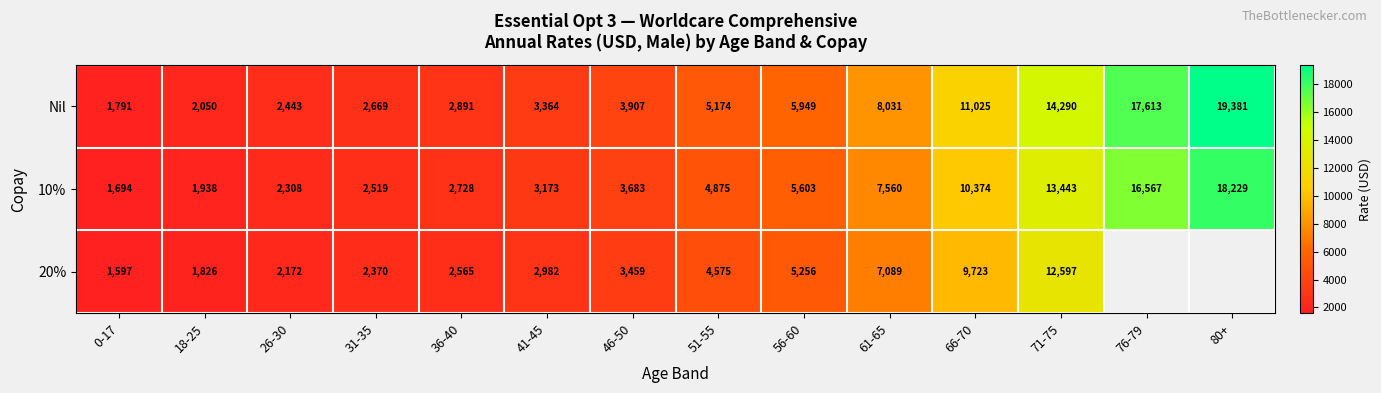

True or false: Nil has a value of 1102.5 at 31-35.

False